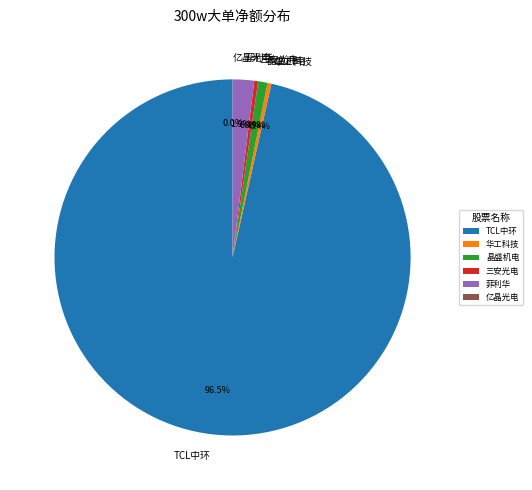

Is TCL中环 the majority of the pie?

Yes